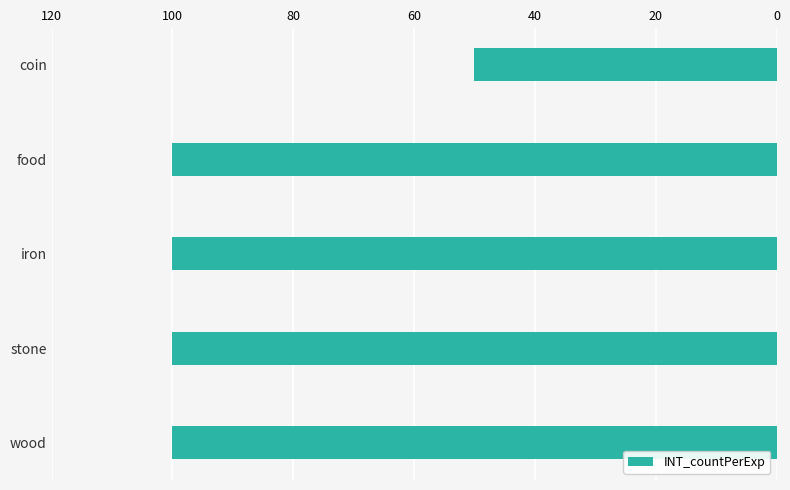

Between wood and coin, which is larger?

wood